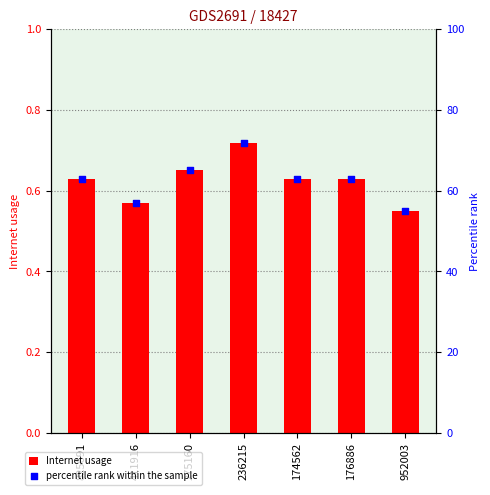

Which series contains the highest Y value?

percentile rank within the sample